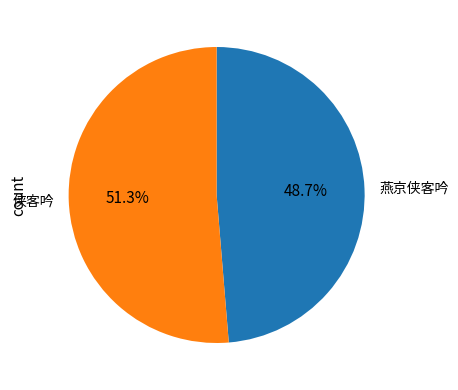

To the nearest percent, what percentage of the pie is 侠客吟?

51%